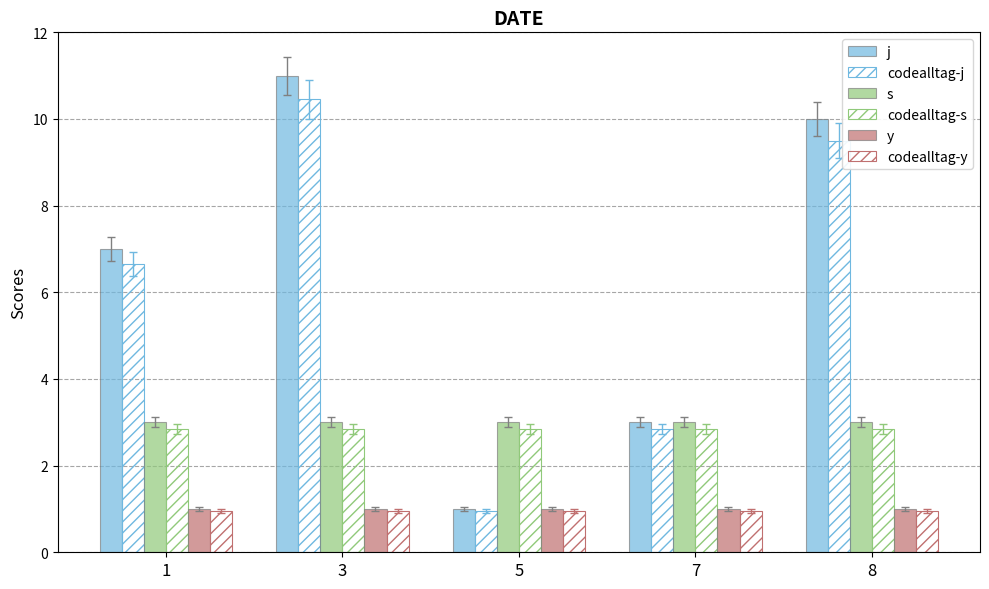

How many values in the codealltag-j series exceed 6?

3